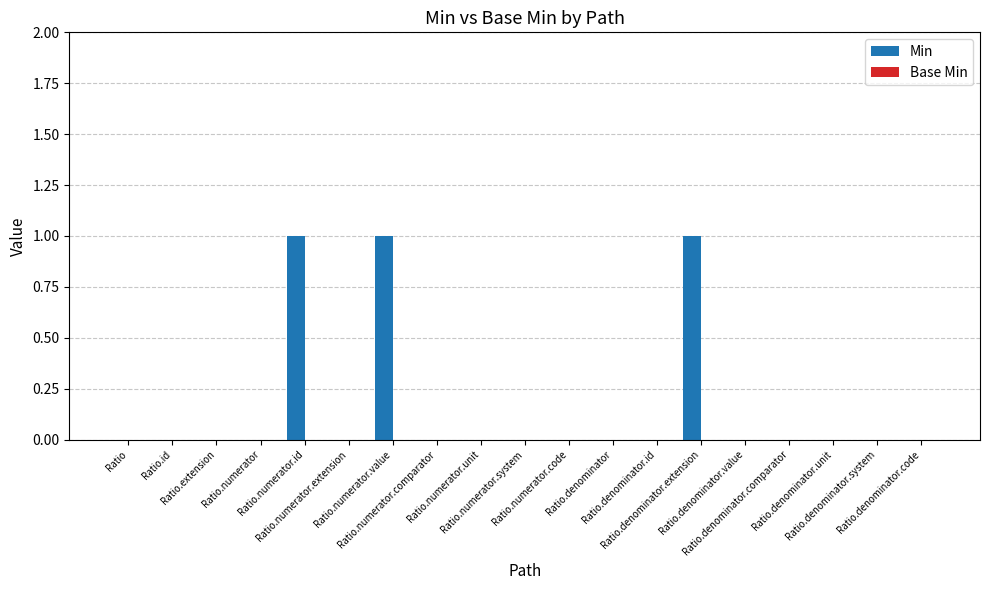

What is the sum of all values?

3